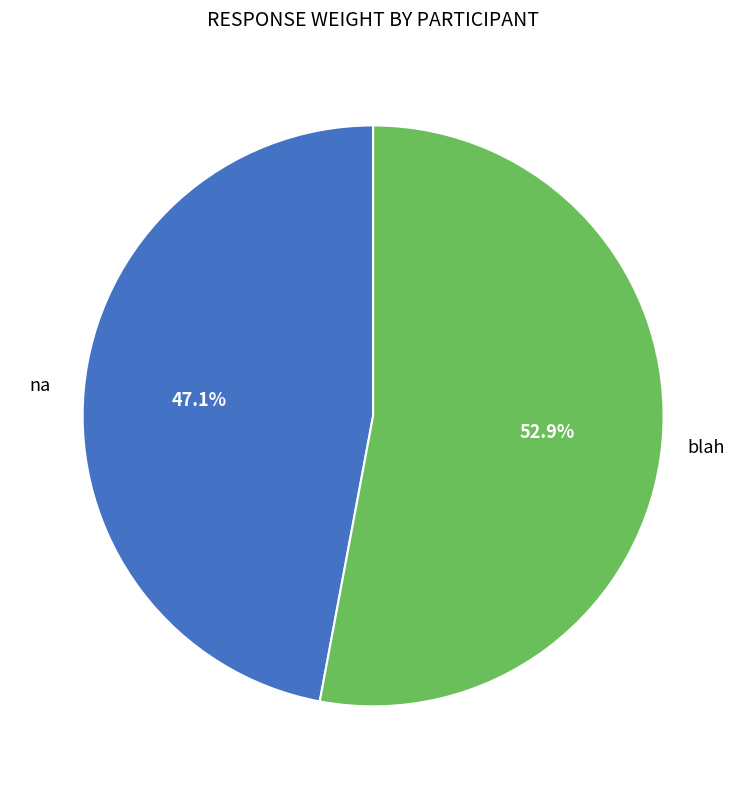

Count the number of slices in the pie.

2